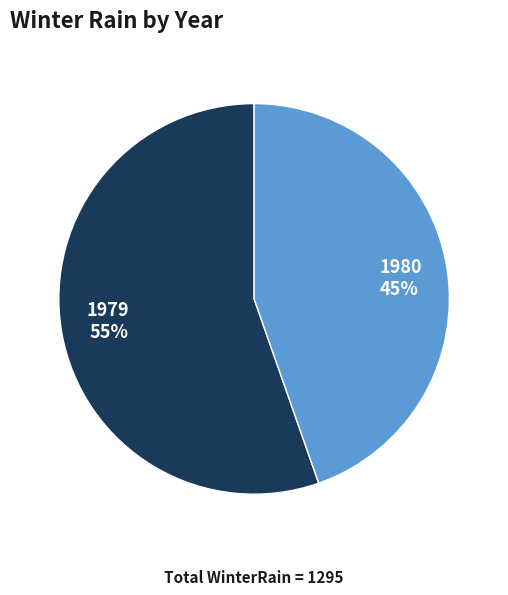

Combined, do 1980 and 1979 account for over 50%?

Yes